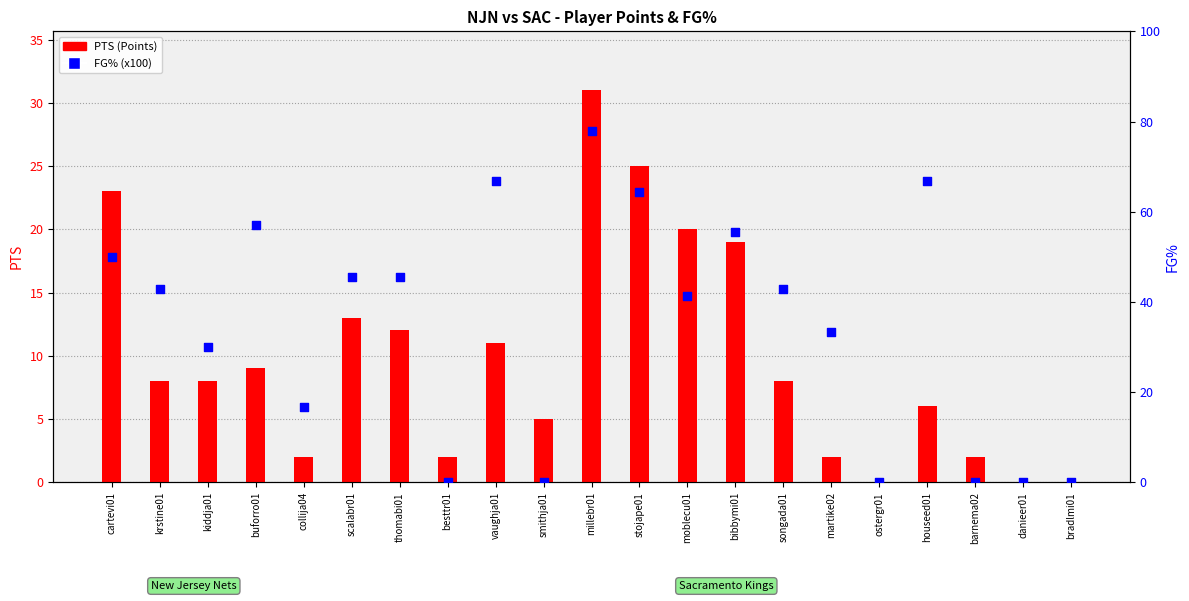

What is the total value across all series at barnema02?

2.0